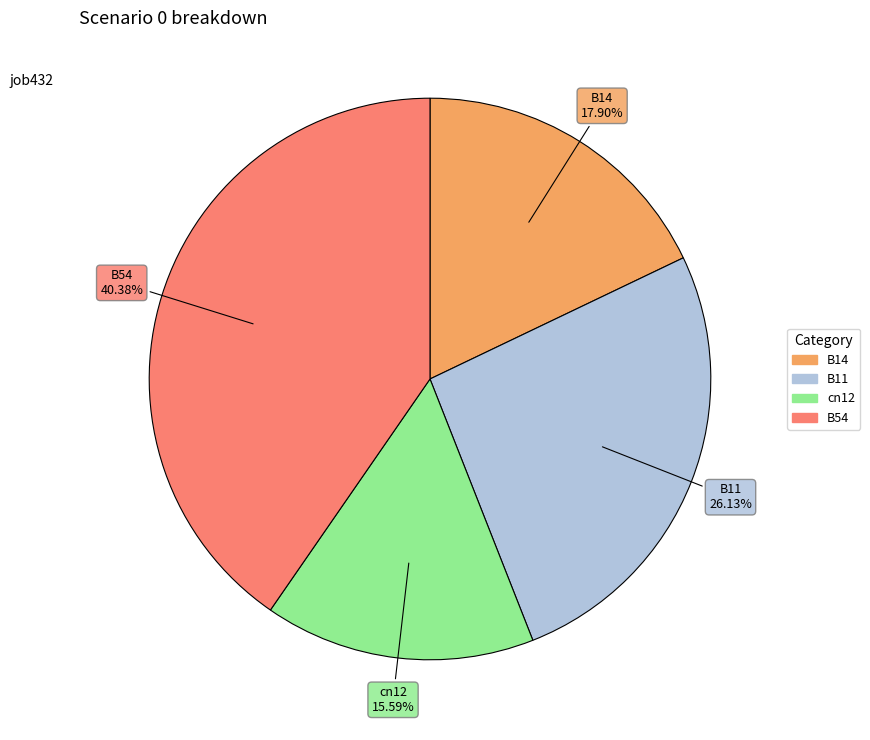

To the nearest percent, what is the combined percentage of cn12 and B54?

56%